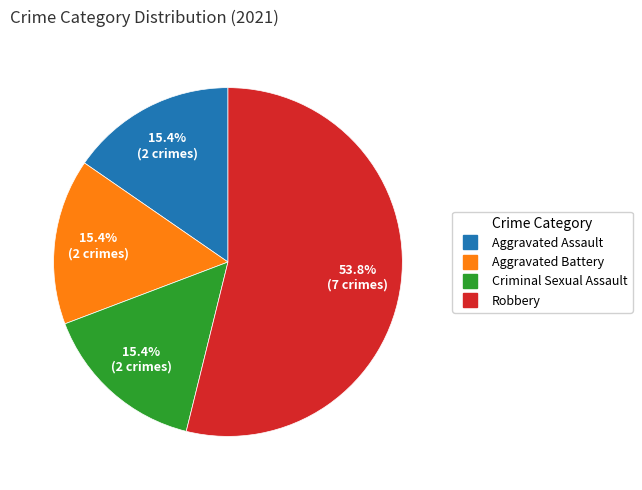

What is the ratio of the value at Aggravated Assault to the value at Robbery?

0.3